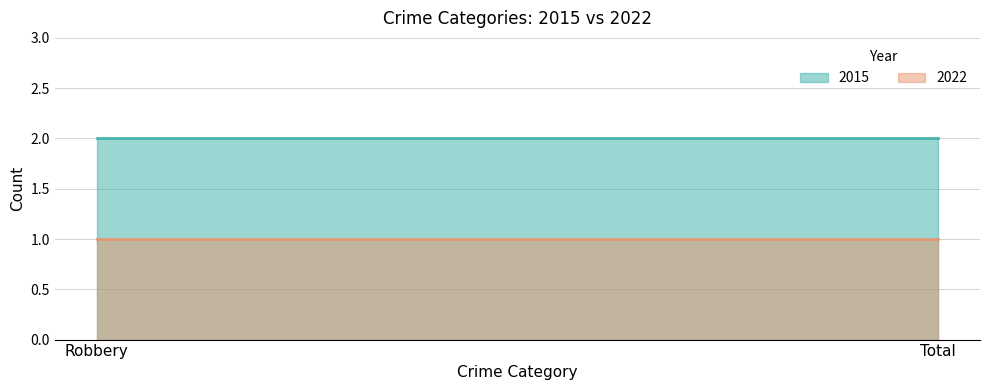

Count the number of data series in this chart.

2